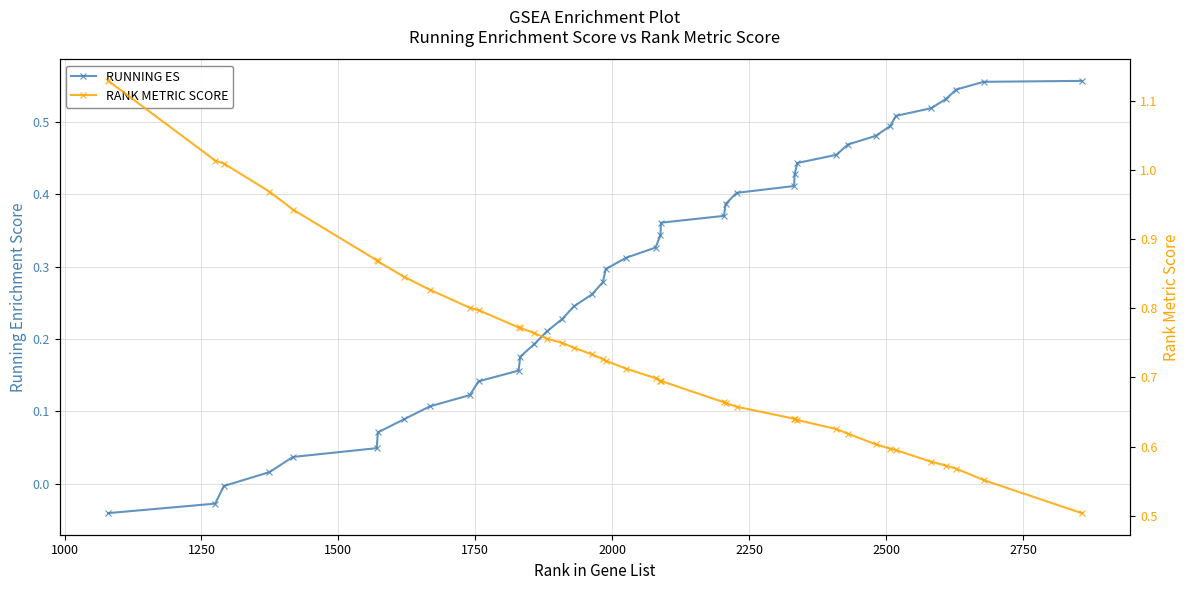

Does the chart display data point markers on the line(s)?

Yes